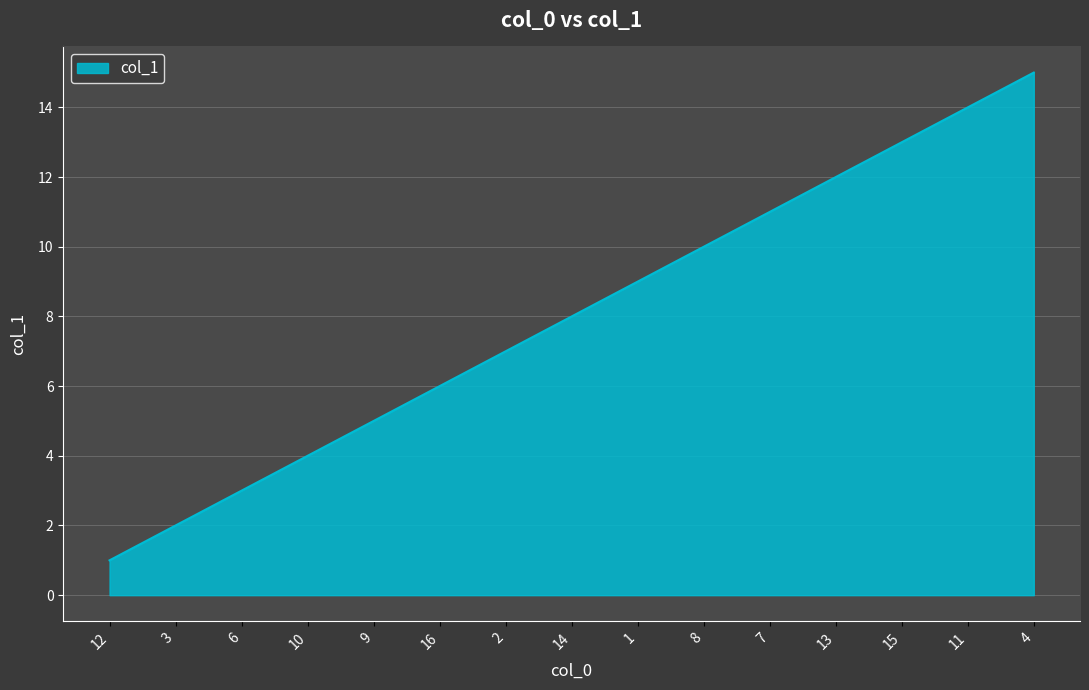

What is the sum of all values?

120